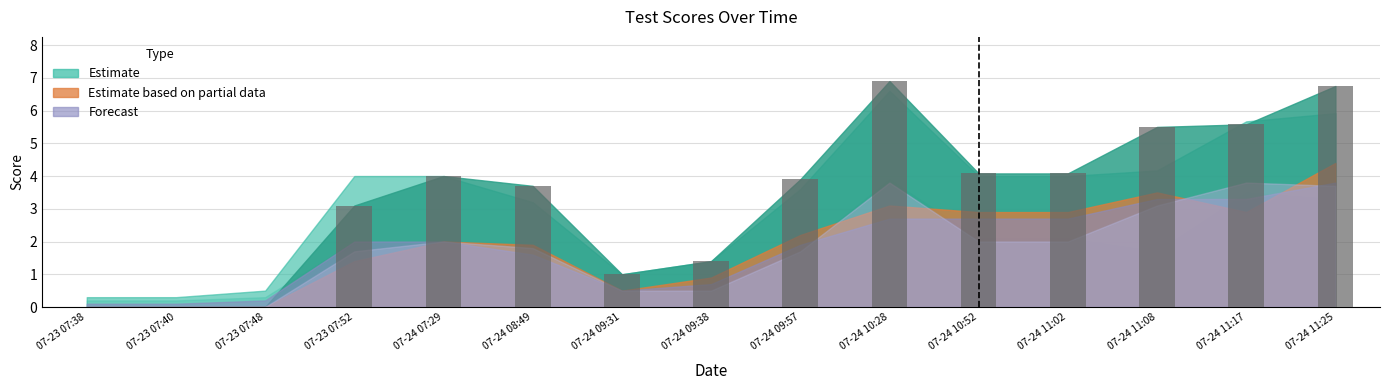

Where does the data first go above 3?

07-23 07:52